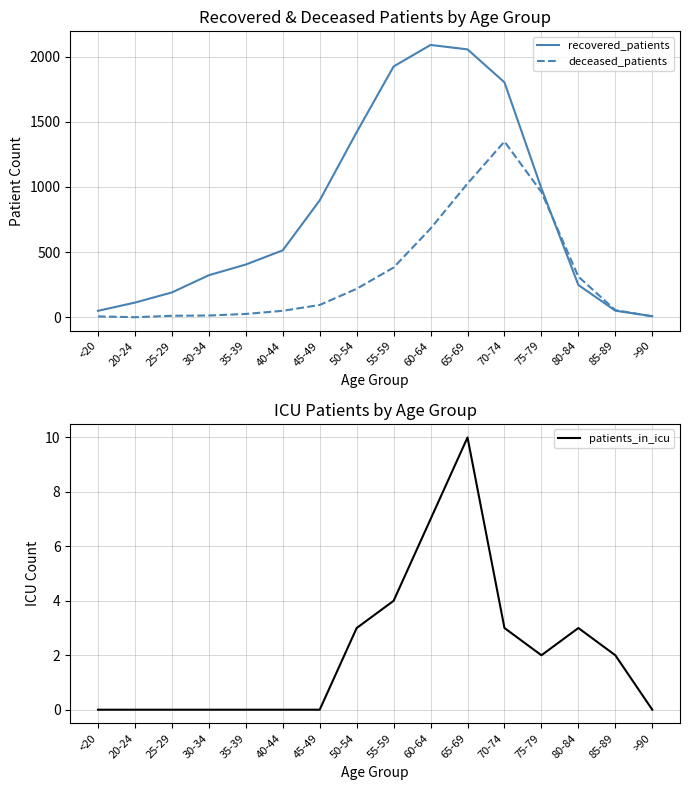

The value of deceased_patients at 55-59 is 382. True or false?

True